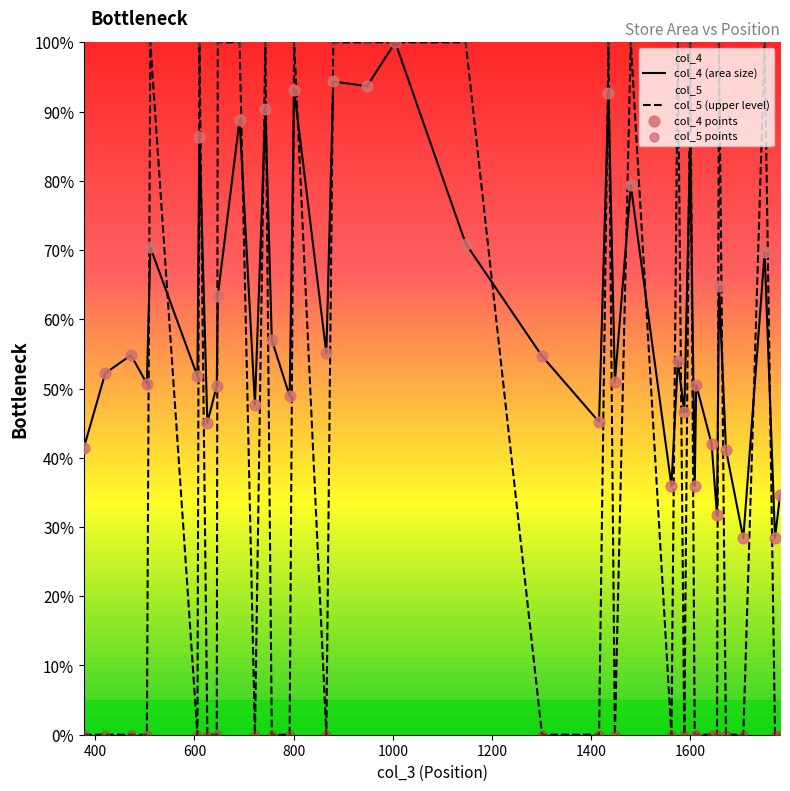

Which series has the largest total across all categories?

col_4 (area size)